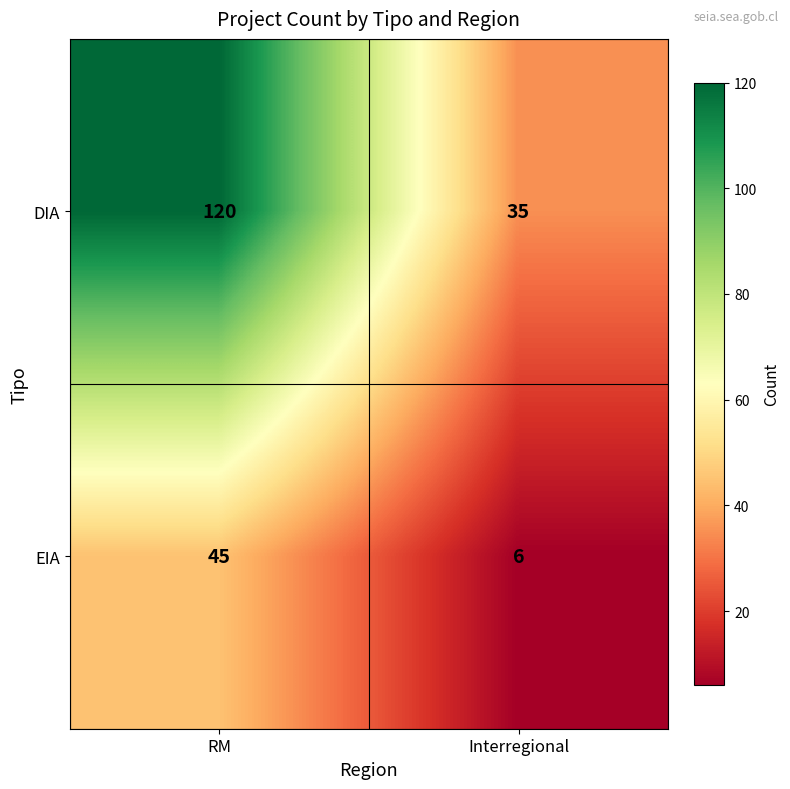

What is the difference between the highest and lowest values at RM?

75